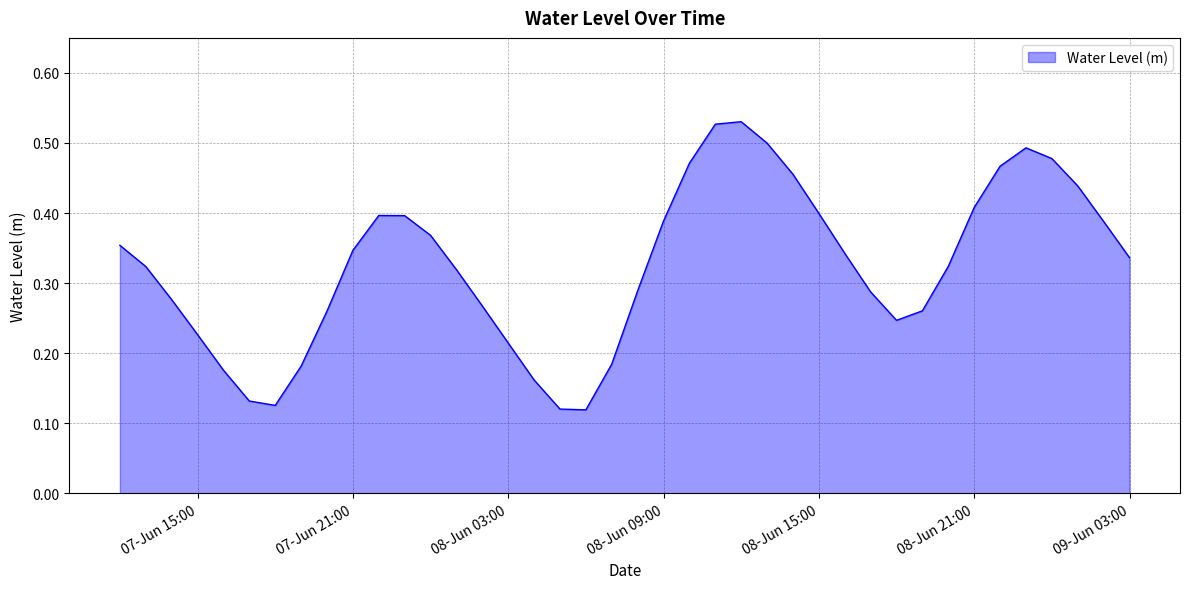

What is the label of the 38th point from the left?

2024-06-09 01:00:00